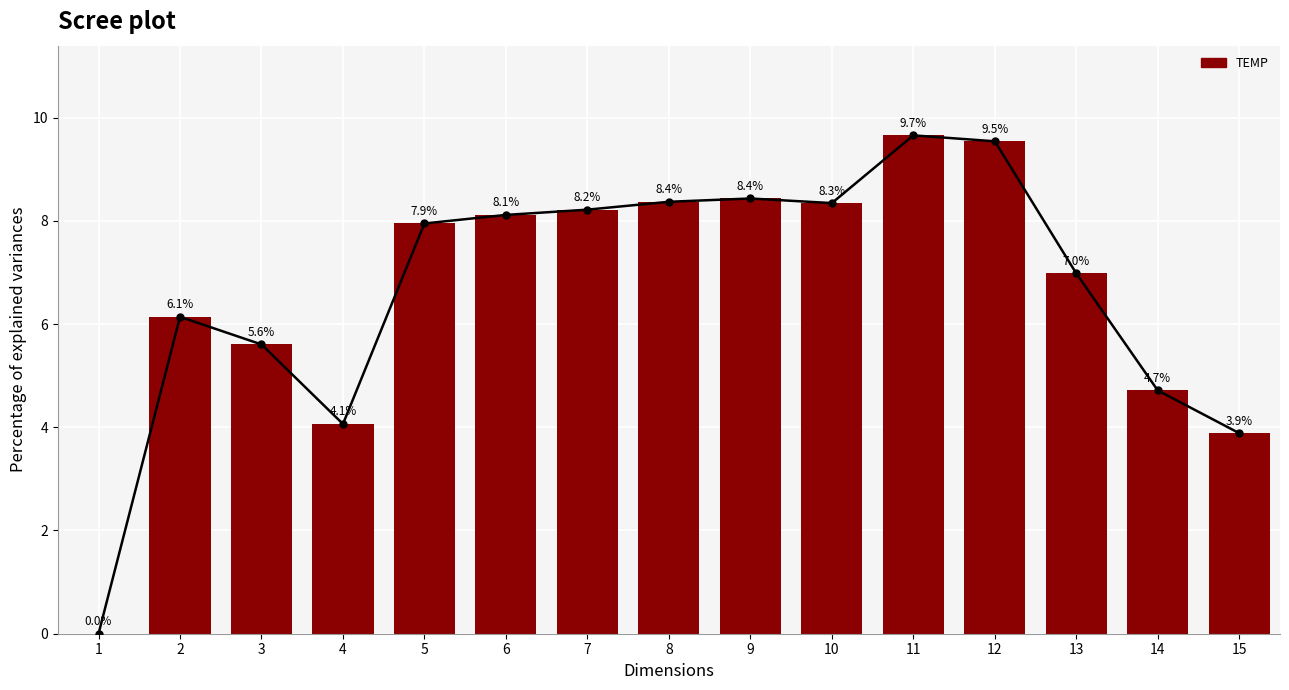

How many positive values are there?

14